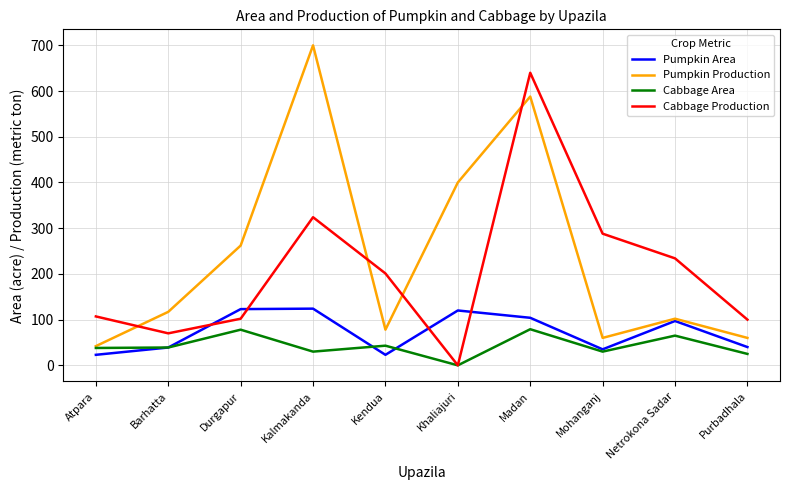

What is the sum of all Pumpkin Production values?

2409